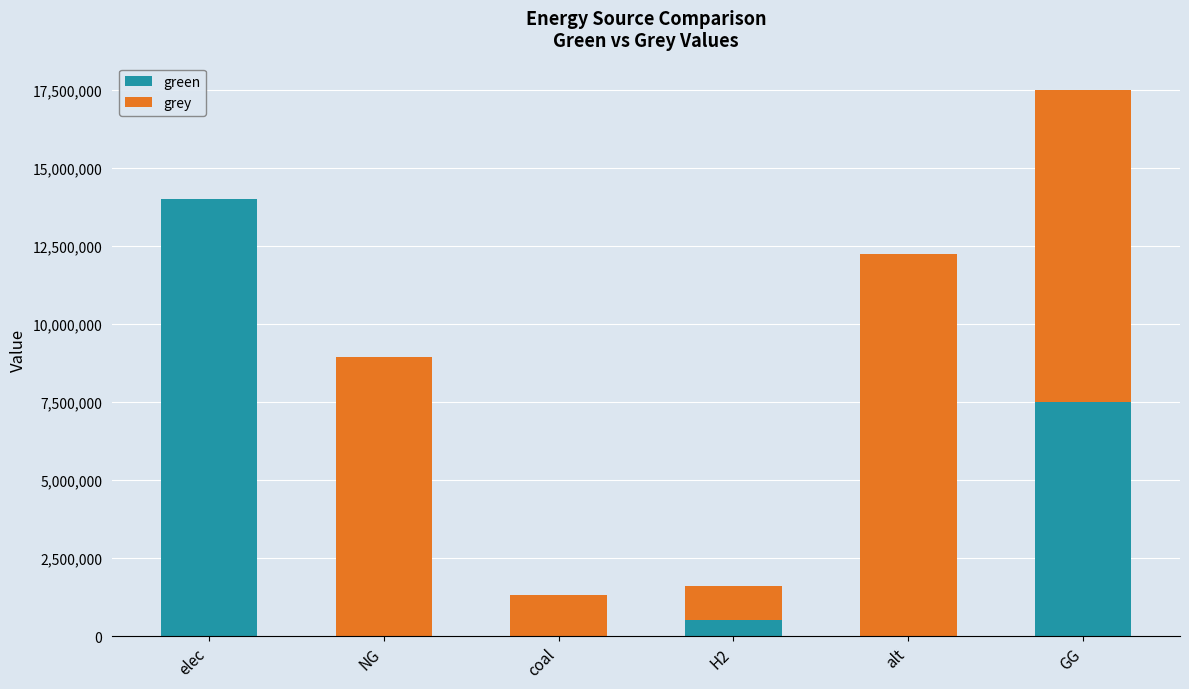

The value of green at alt is 6568880.7. True or false?

False